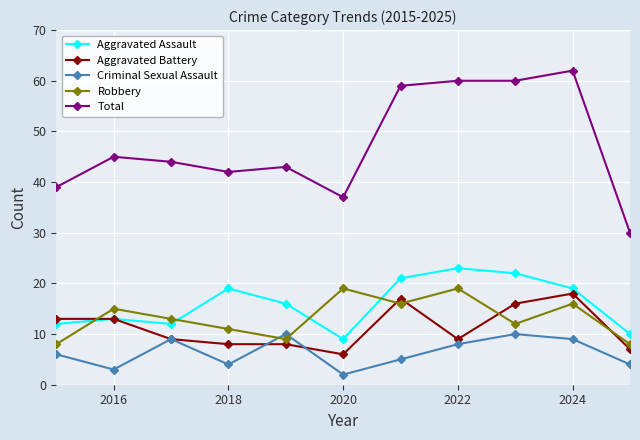

What is the minimum value for Total?

30